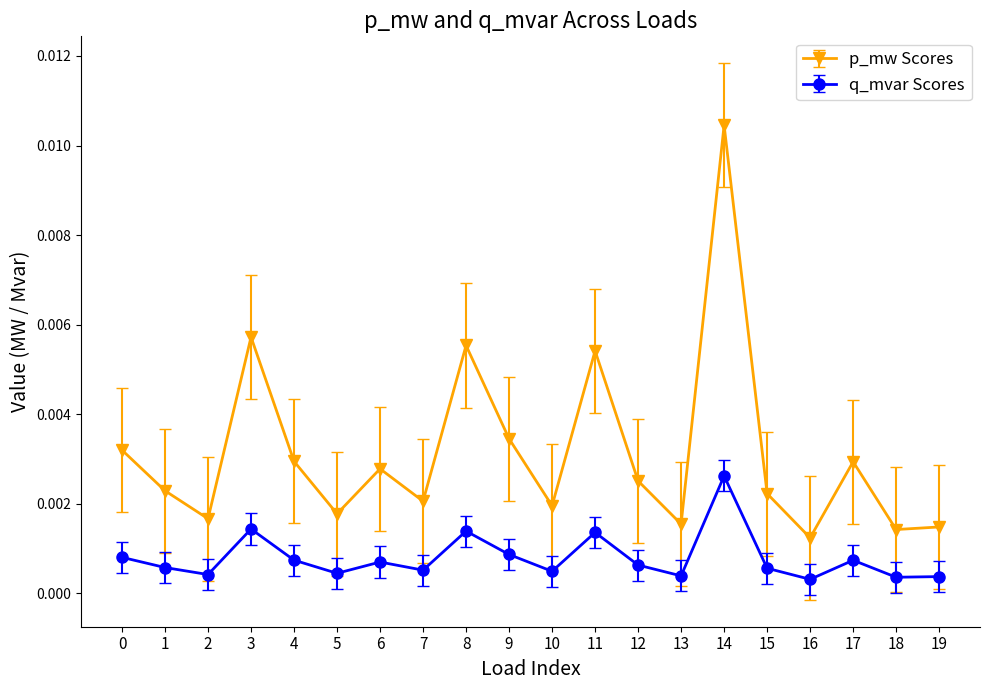

How many lines are shown in the chart?

2